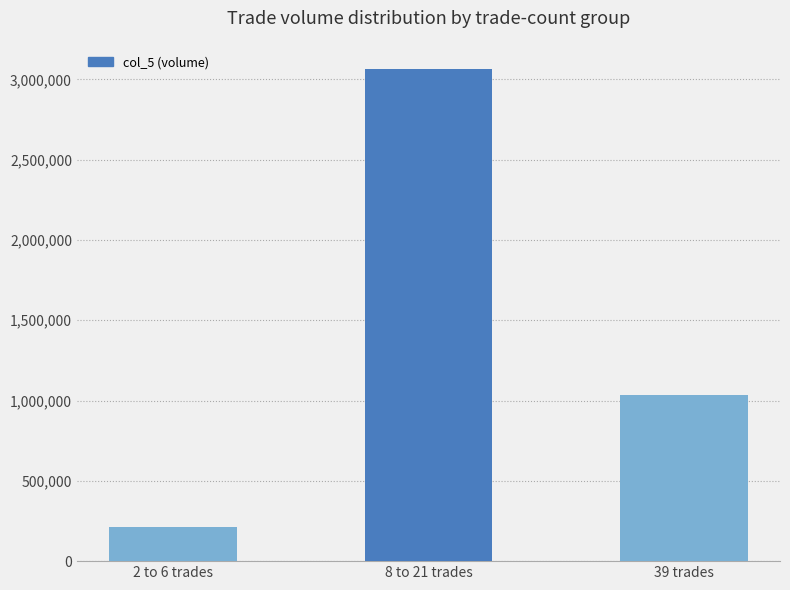

What is the label of the 2nd bar from the right?

8 to 21 trades